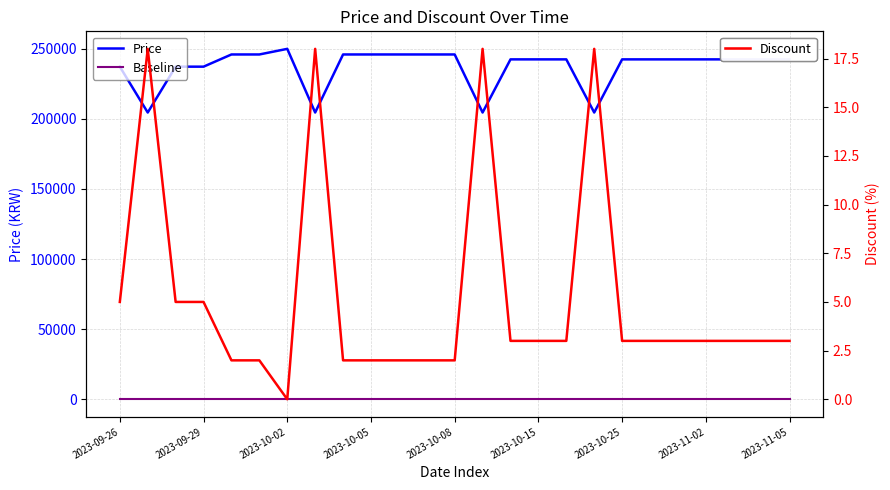

Which series has the largest range (max minus min)?

Price